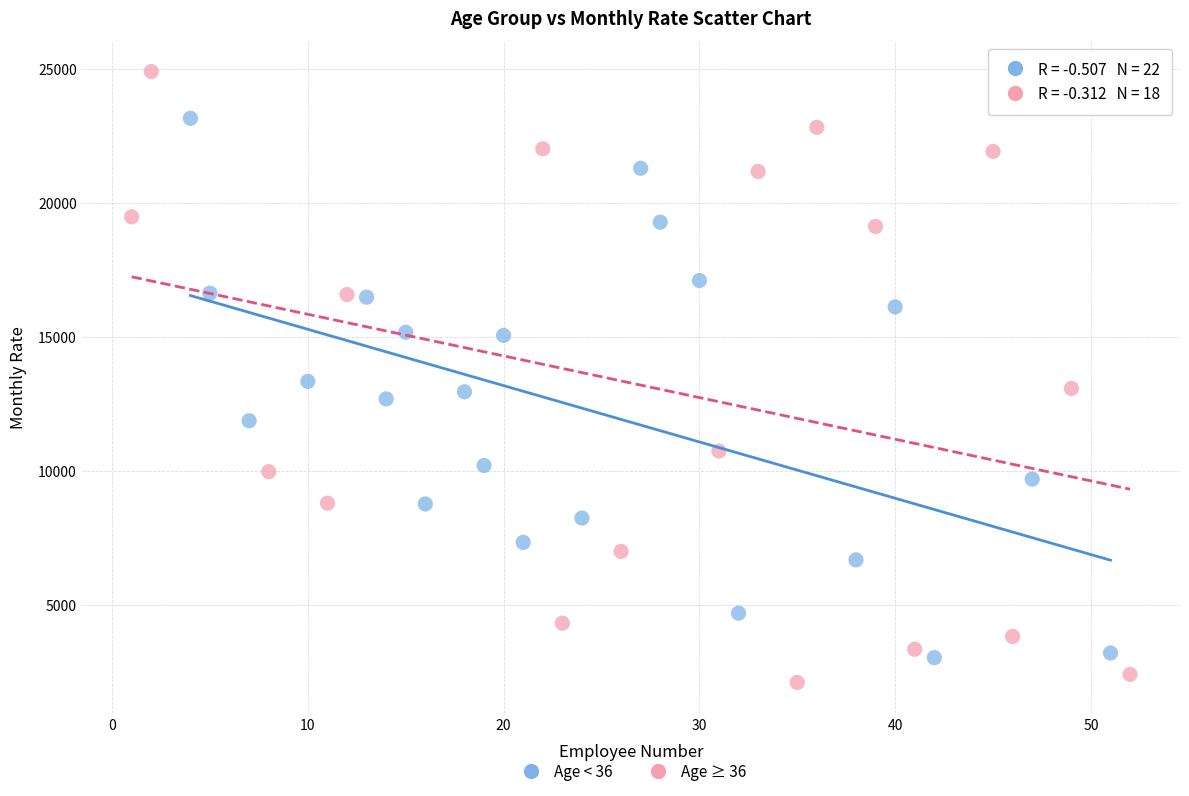

What are all the series names shown in the legend?

Age < 36, Age ≥ 36